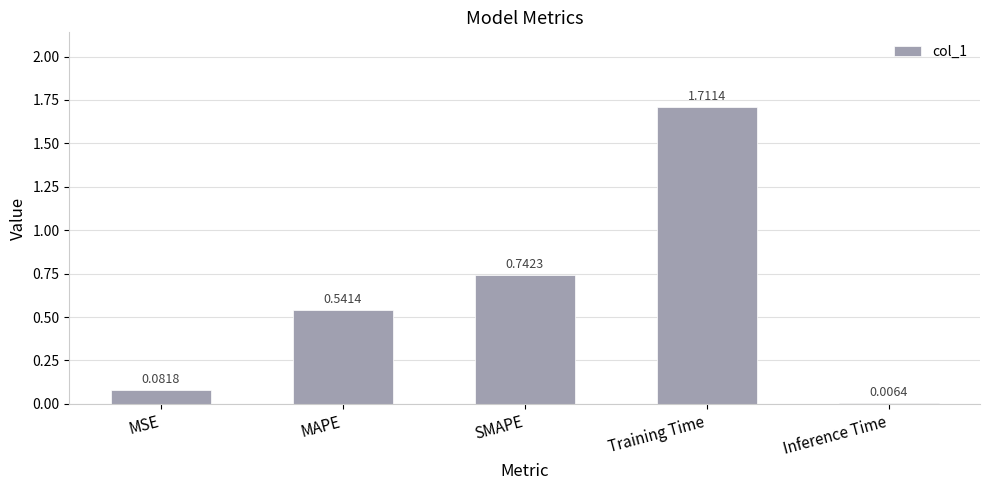

Which category has the highest value across all series?

Training Time